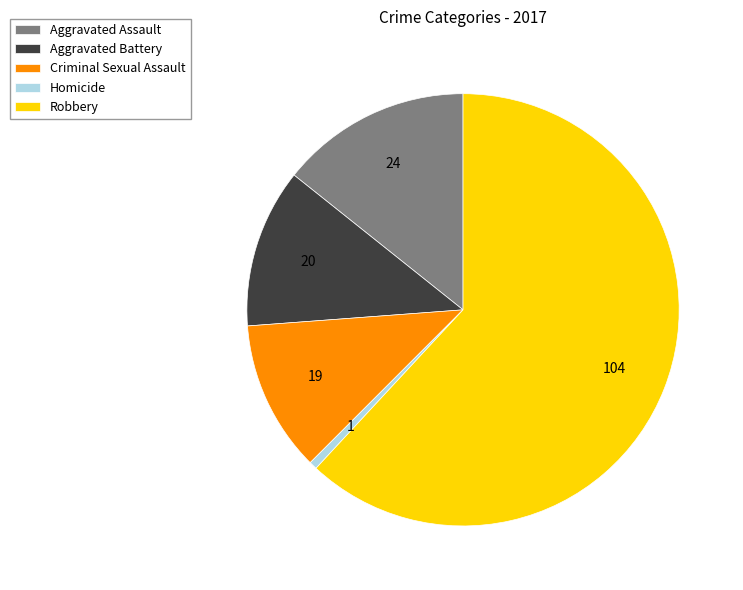

Is the sum of Robbery and Aggravated Battery greater than half?

Yes